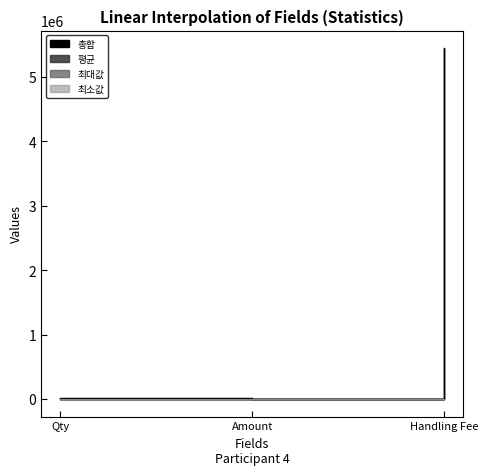

What is the greatest value displayed?

5449497.9